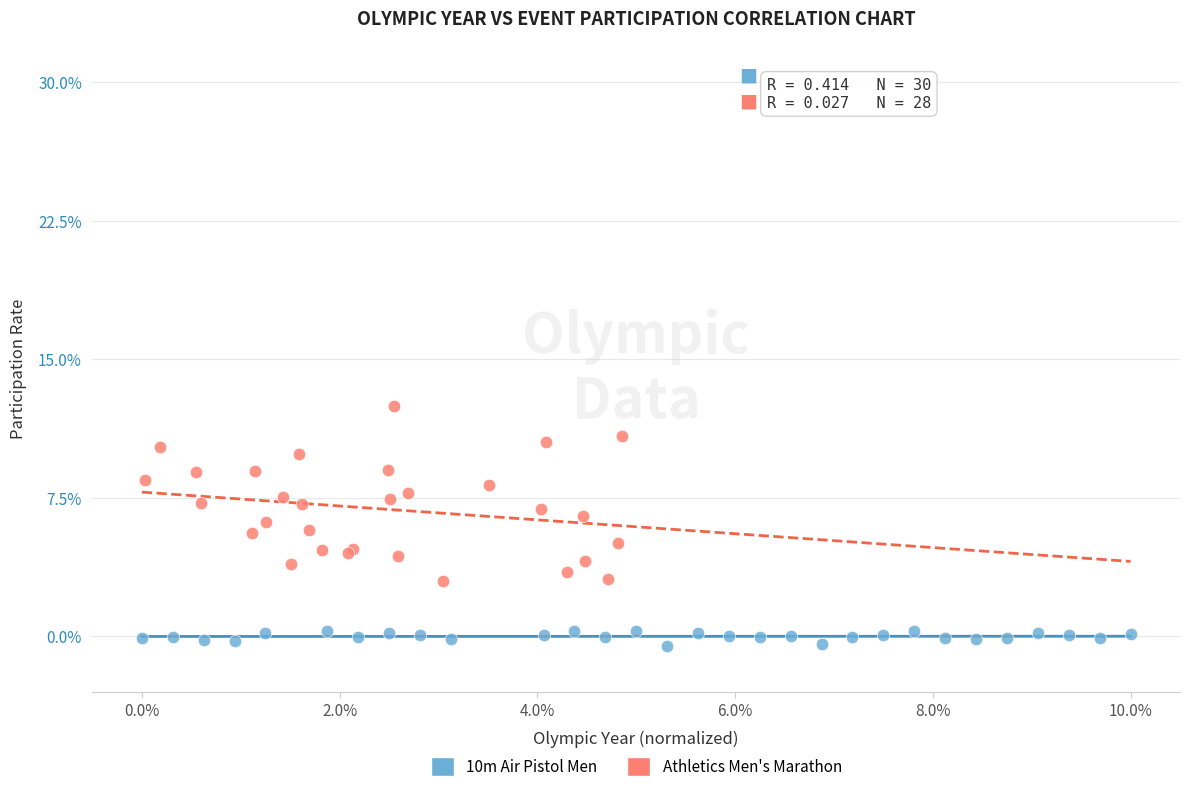

Which series contains the highest Y value?

Athletics Men's Marathon